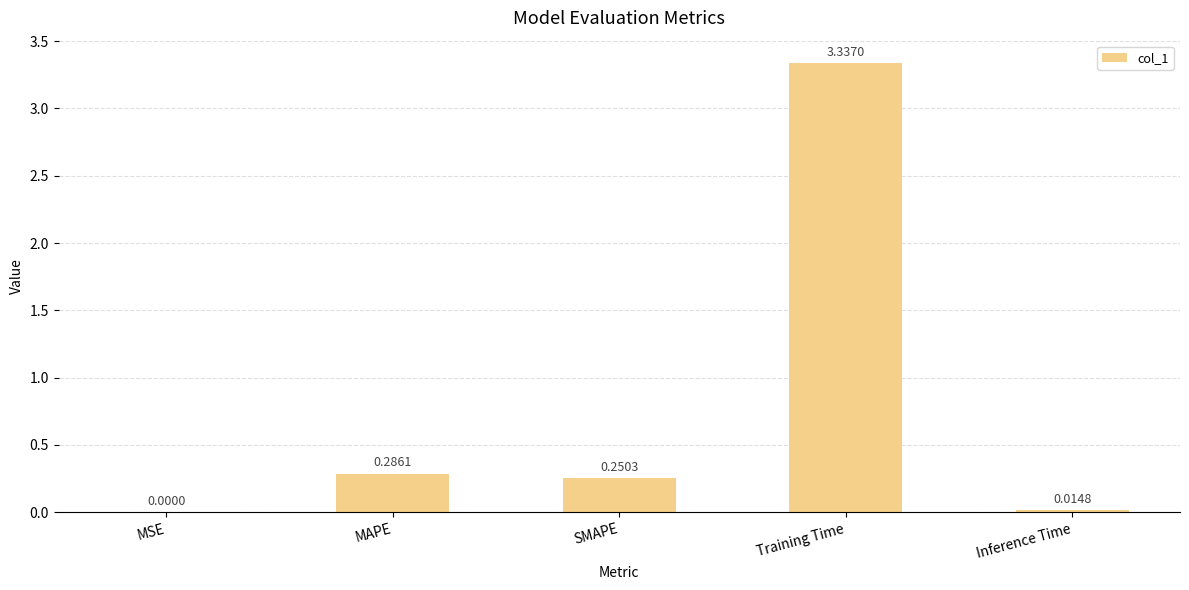

Which label corresponds to the largest value in the chart?

Training Time